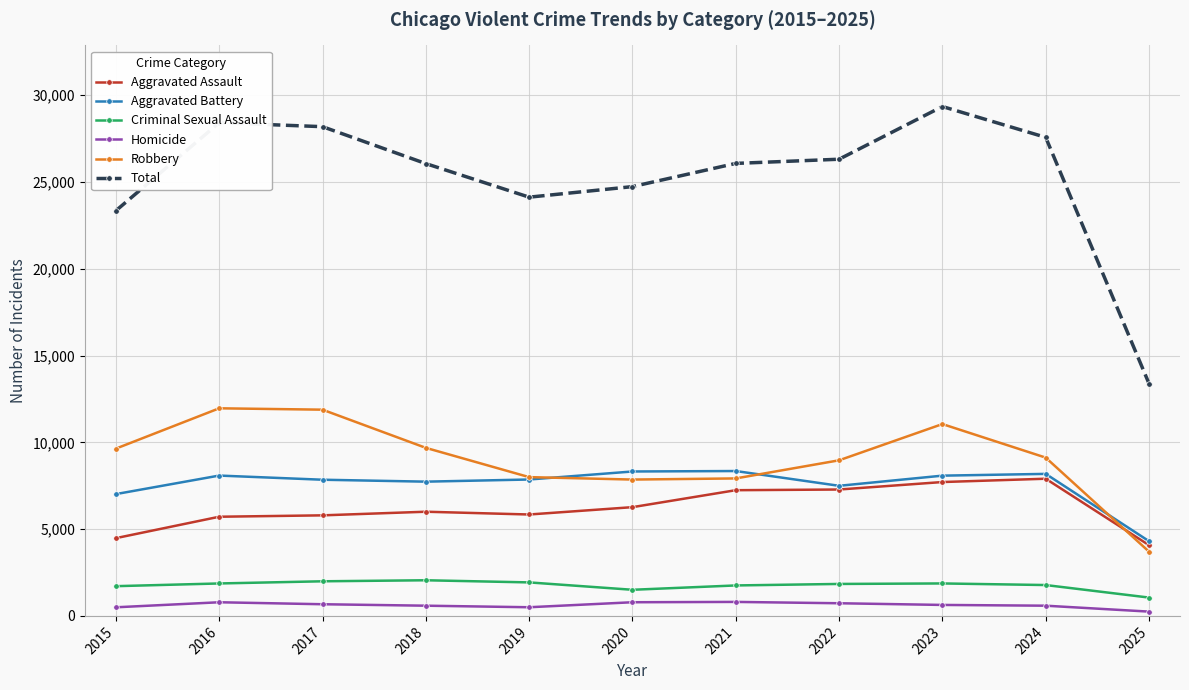

Where is Total nearest to the value 21365?

2015